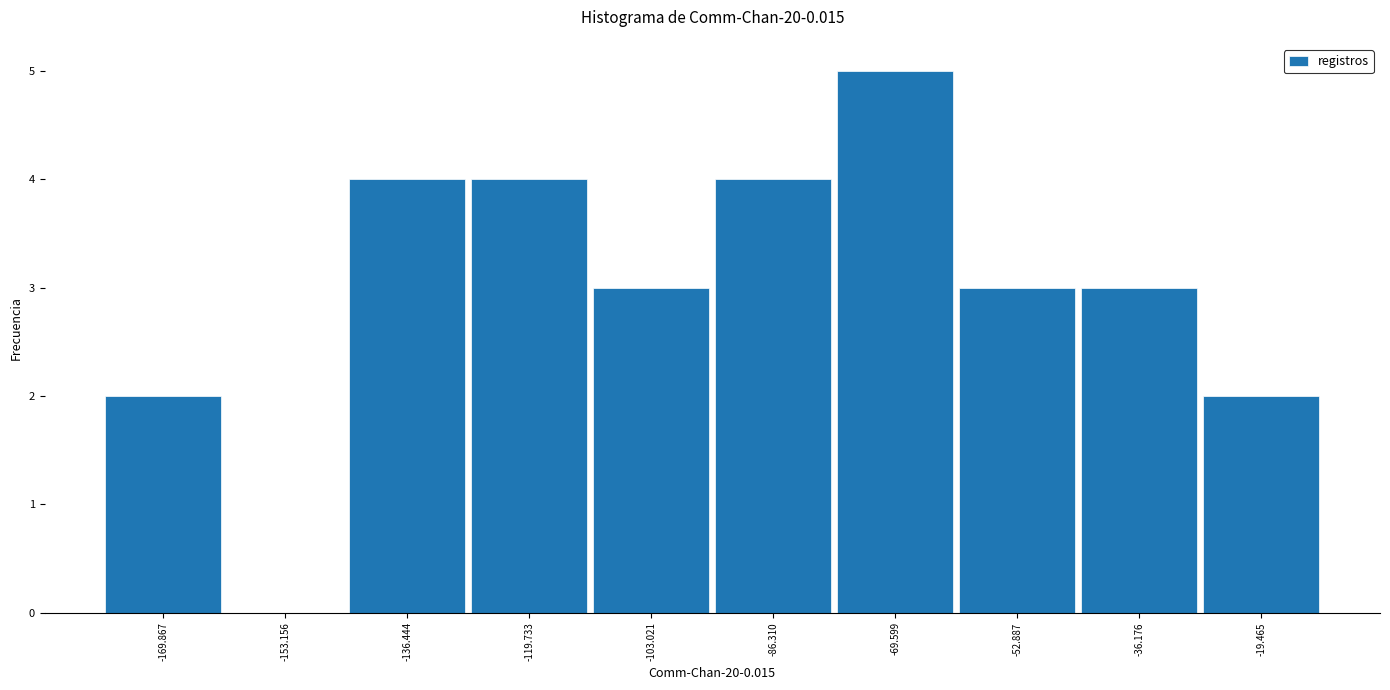

How tall is the bar that spans -28 to -12 on the x-axis? Neither the bar edges nor the heights are printed on the chart, so give them approximately, as read against the axes.

2